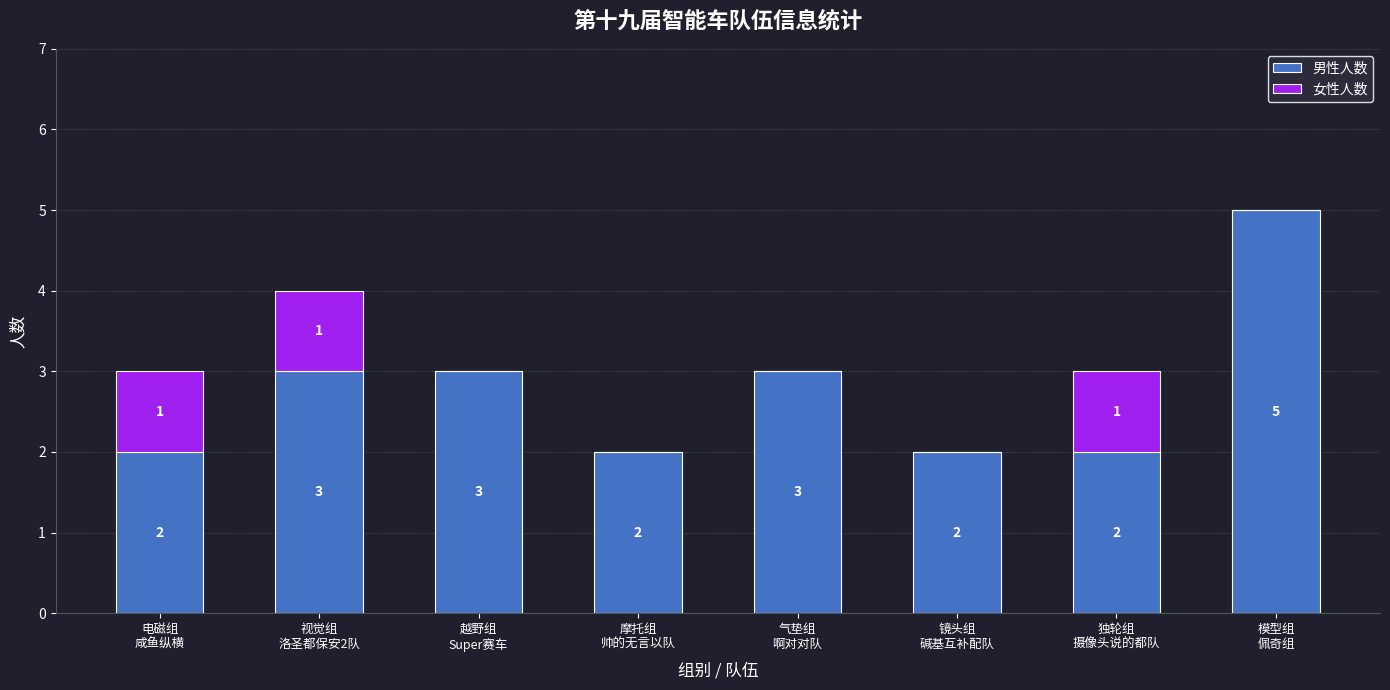

What is the highest value of the 男性人数 series?

5